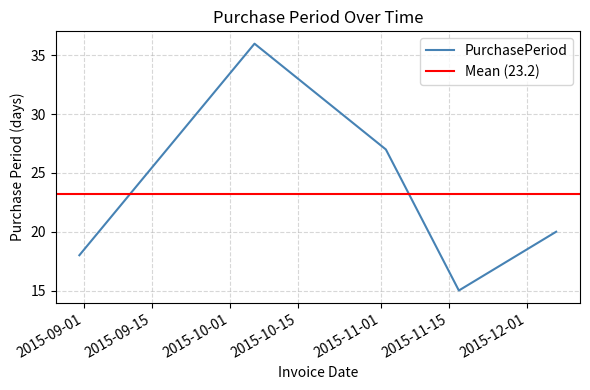

Reading left to right, what are all the values shown in this chart?

18	36	27	15	20